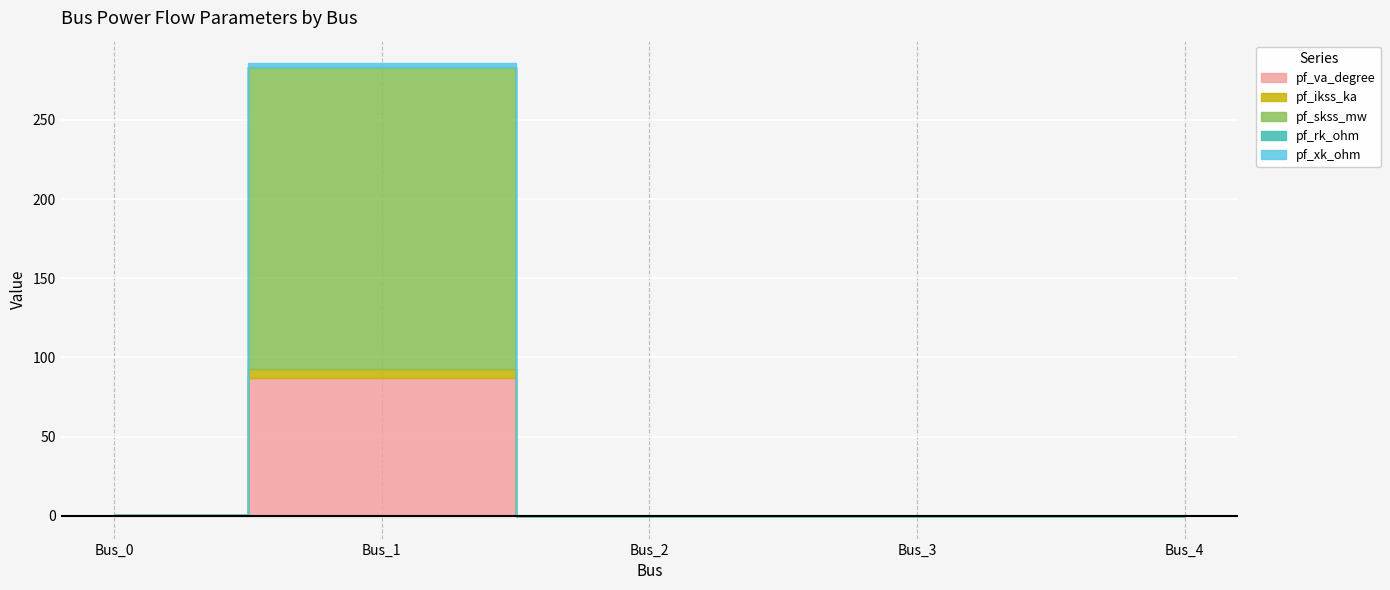

What is the average value of the pf_ikss_ka series?

1.1